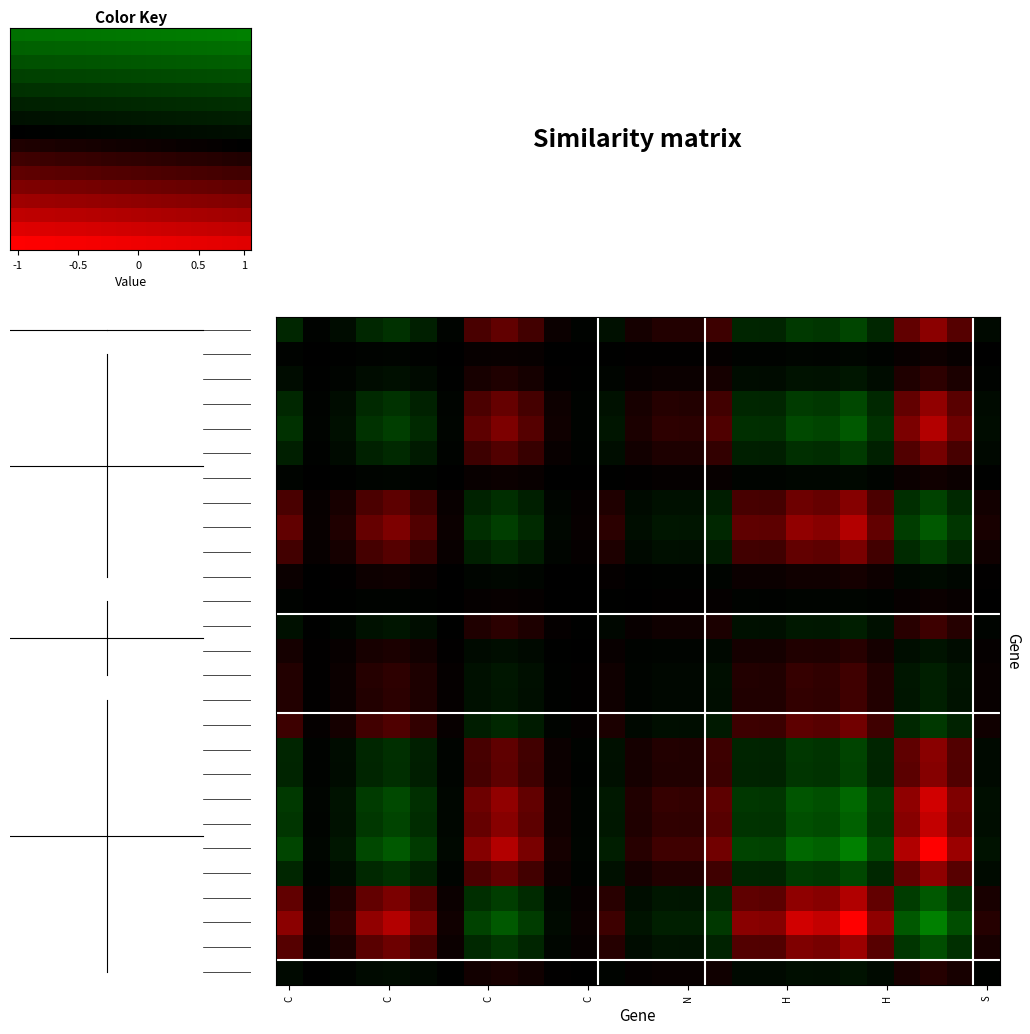

Count the number of data series in this chart.

27